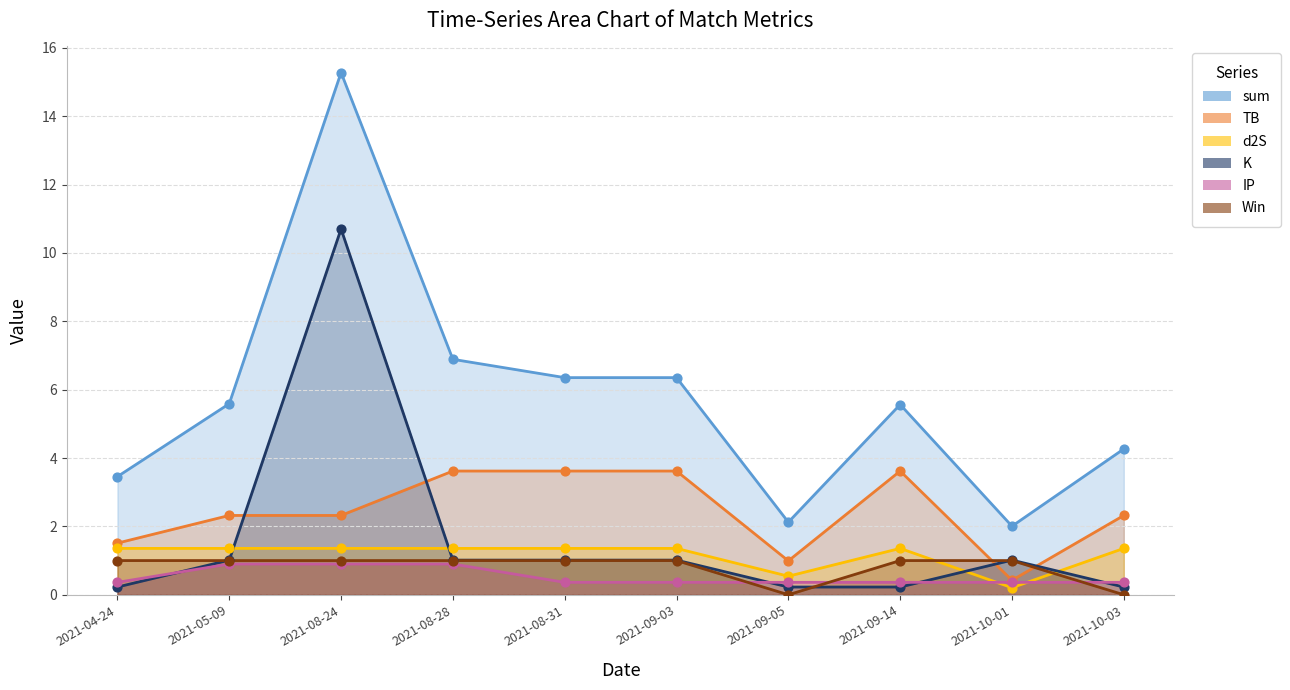

Which series has the largest Y range (max minus min)?

sum